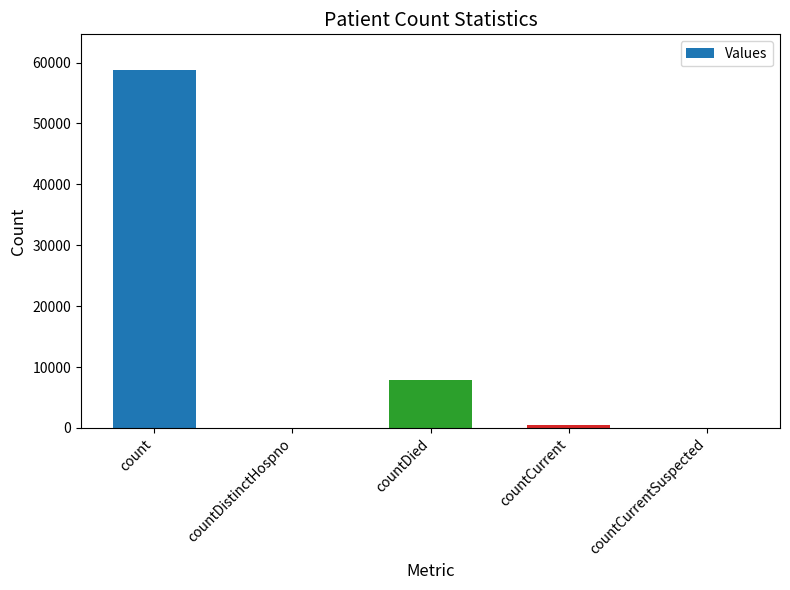

Between countDied and countCurrentSuspected, which is larger?

countDied